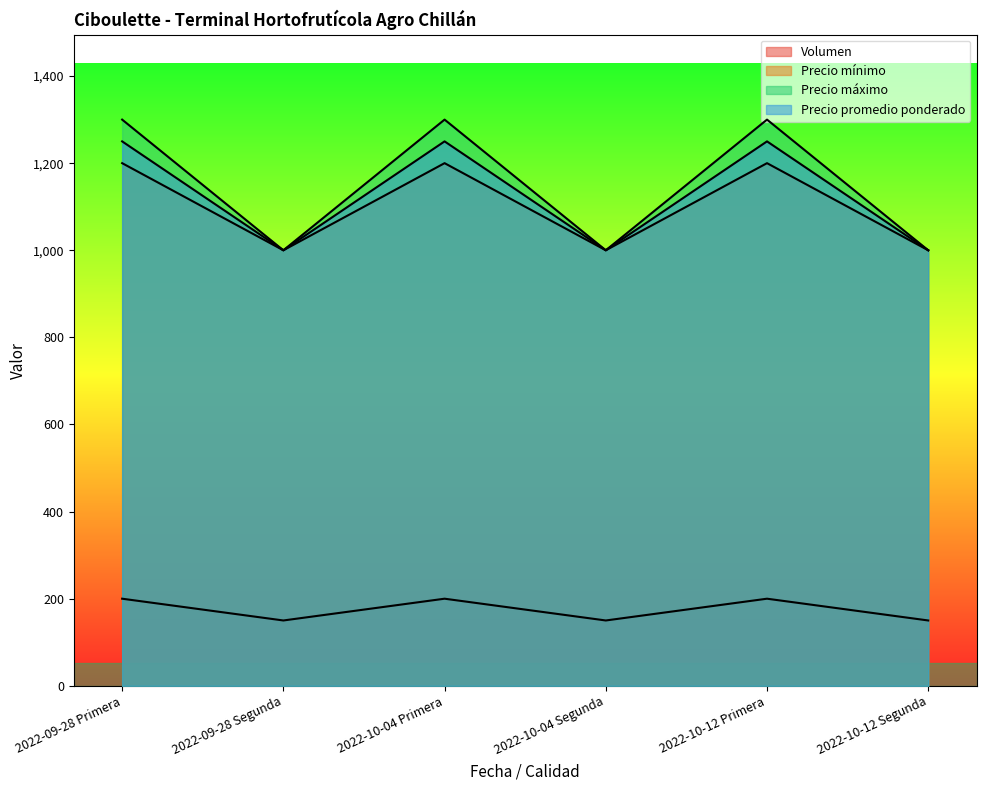

What is the average value of the Volumen series?

175